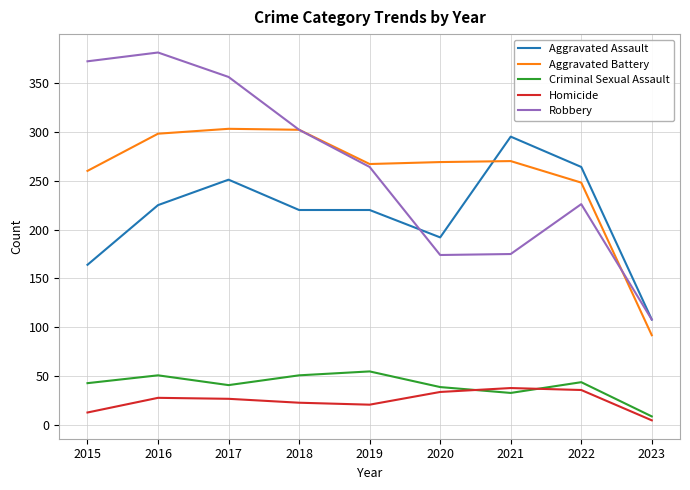

What is the average value of the Robbery series?

262